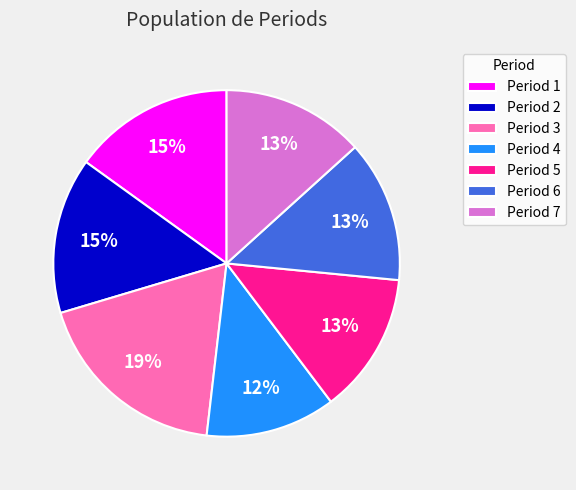

To the nearest percent, what is the average slice percentage?

14%